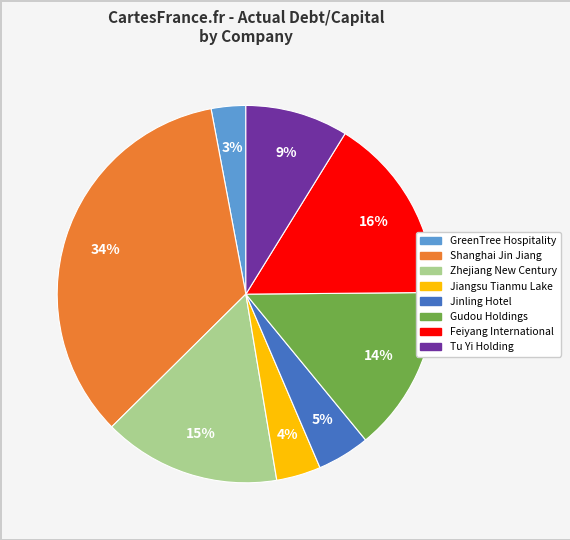

To the nearest percent, what percentage of the pie is Jiangsu Tianmu Lake?

4%